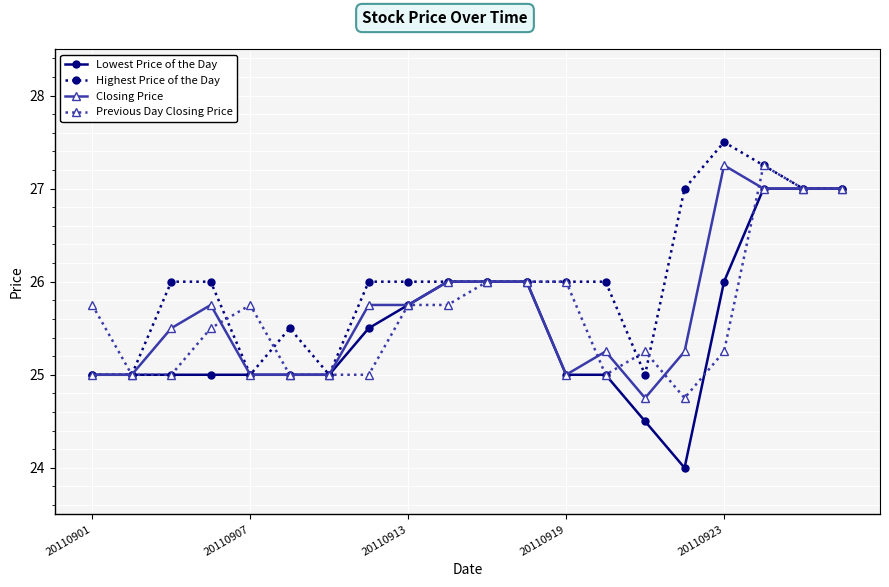

What is the maximum value for Lowest Price of the Day?

27.0